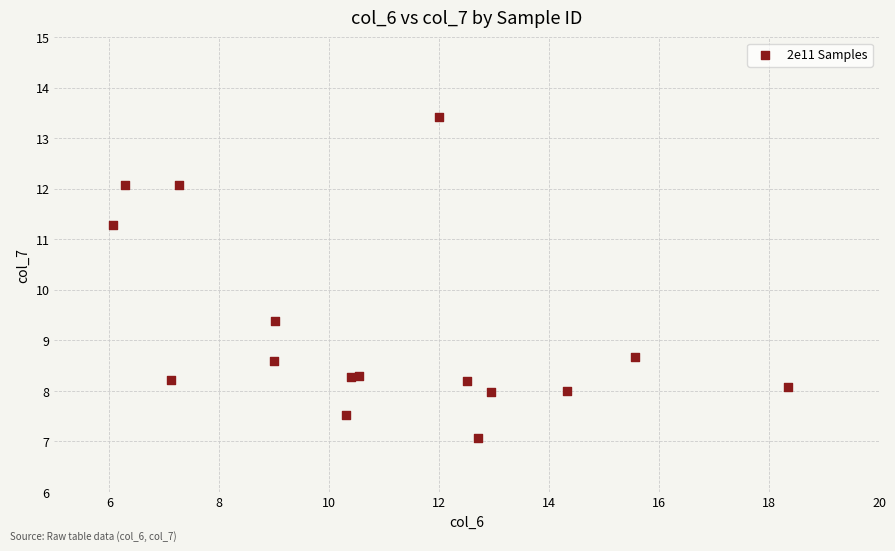

What Y value in the scatter plot is closest to 10?

9.4